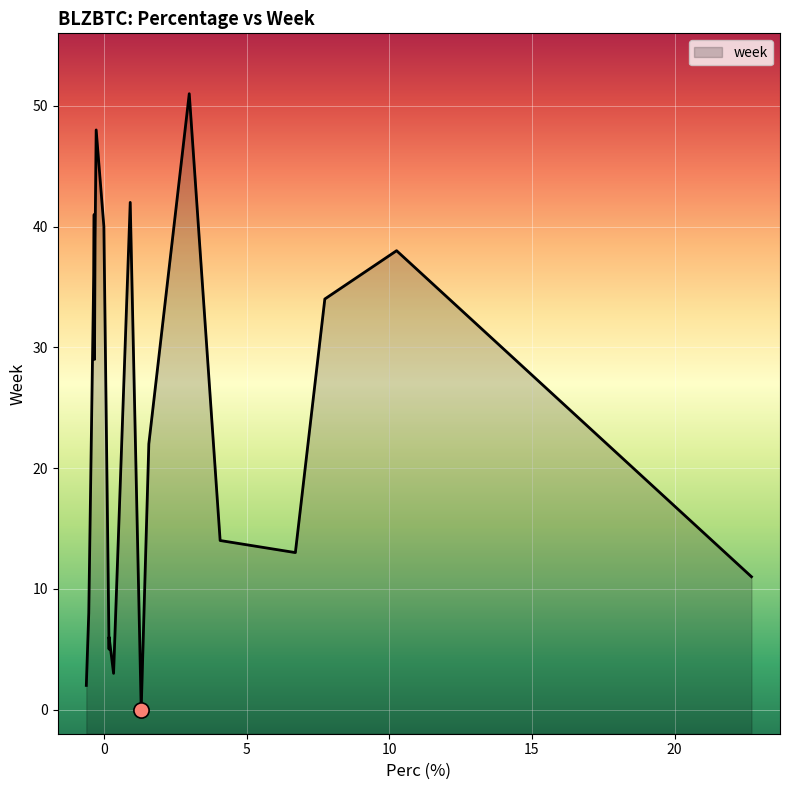

What is the change in value from 4 to 17?

+22